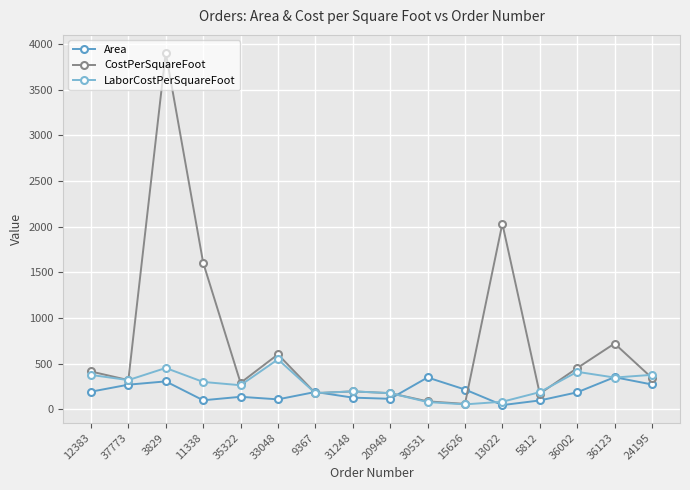

What is the spread (max minus min) of values at 11338?

1509.0